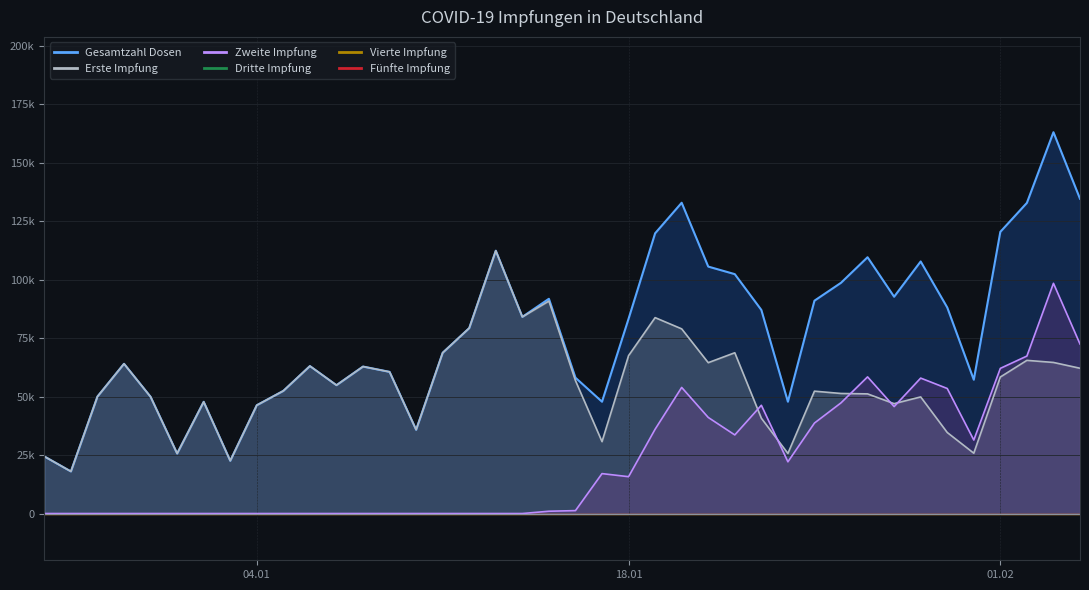

True or false: Zweite Impfung has more than 2 interior local peaks.

True